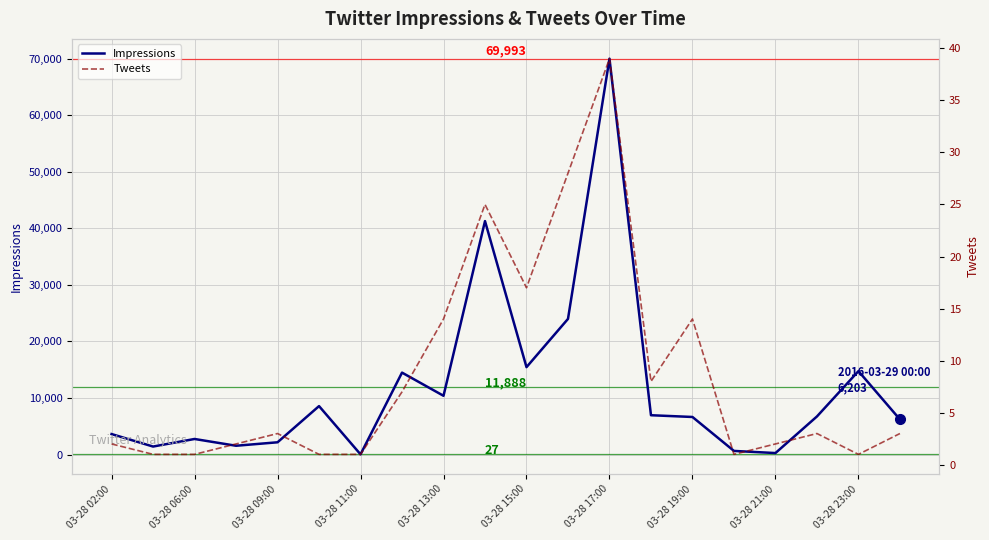

The Impressions series shows 2746 at 03-28 06:00. True or false?

True